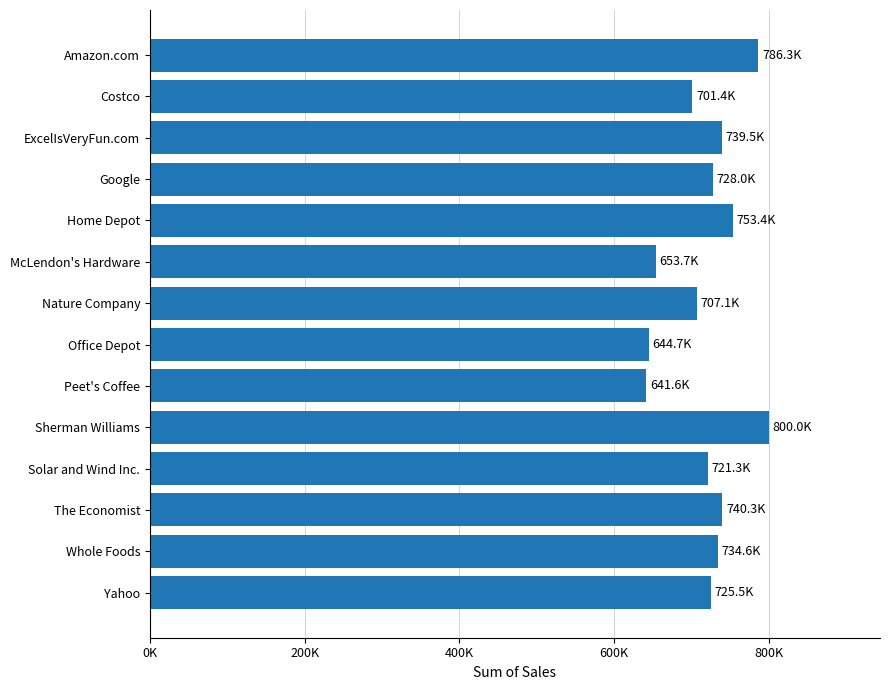

Which category has the highest value across all series?

Sherman Williams